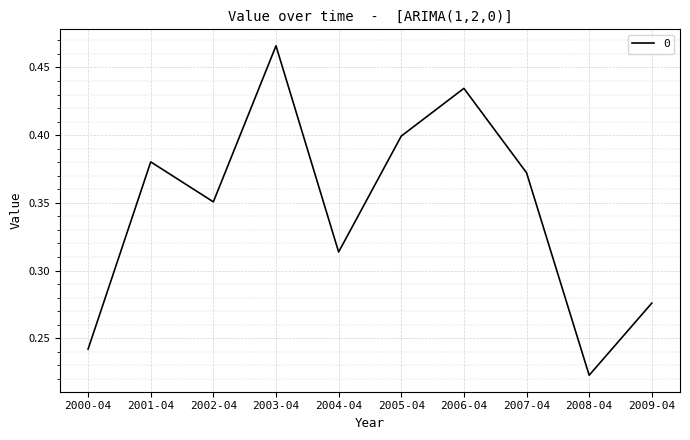

The chart shows a value of 0.1 at 2000-04. True or false?

False